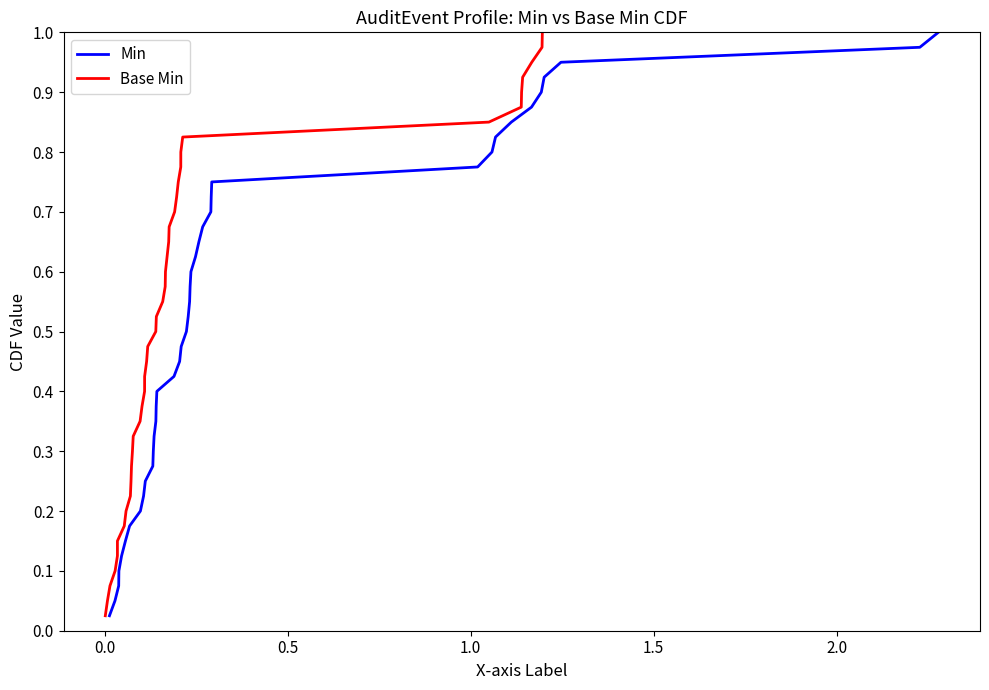

What is the average value of the Min series?

0.5